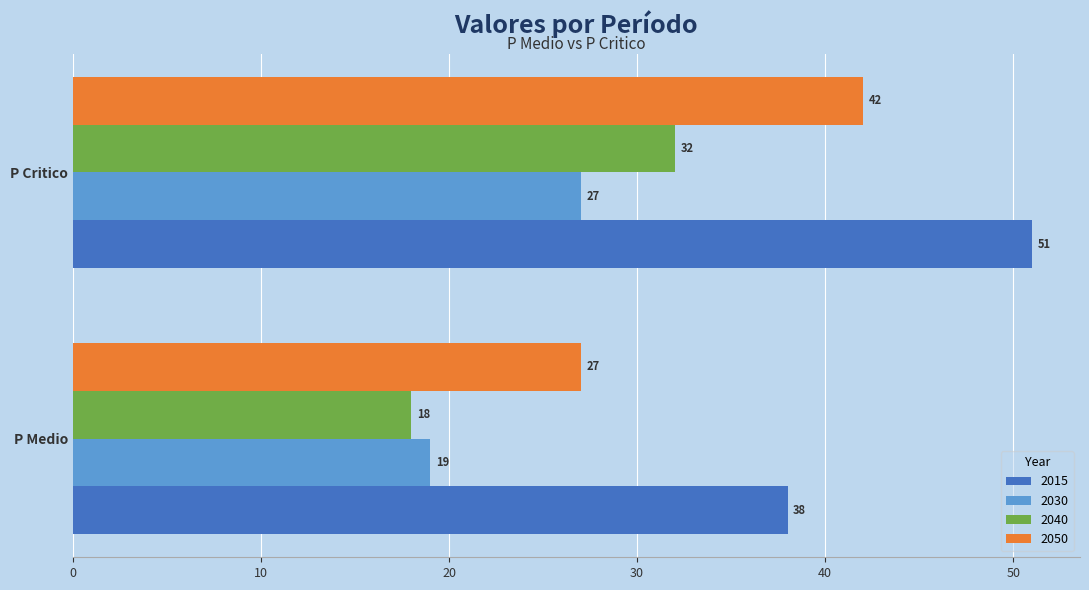

Is the value of 2040 at P Medio greater than the value of 2015 at P Medio?

No